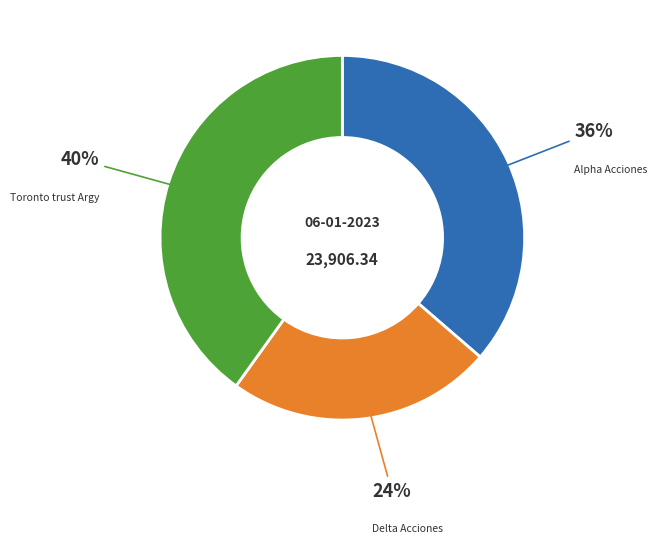

To the nearest percent, what is the average slice percentage?

33%